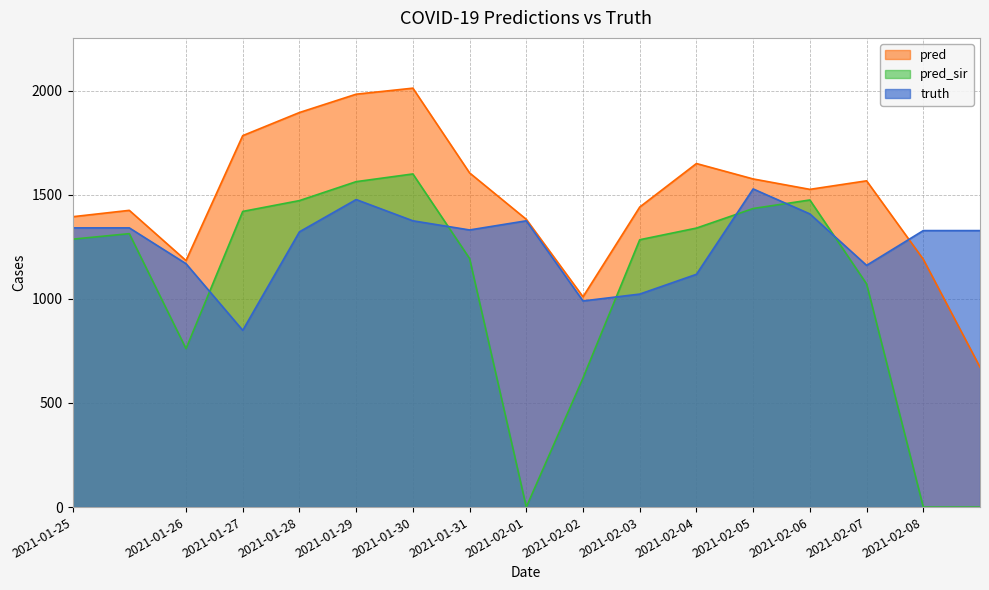

List the labels in order of pred value, smallest first.

2021-02-08, 2021-02-02, 2021-01-26, 2021-02-08, 2021-02-01, 2021-01-25, 2021-01-25, 2021-02-03, 2021-02-06, 2021-02-07, 2021-02-05, 2021-01-31, 2021-02-04, 2021-01-27, 2021-01-28, 2021-01-29, 2021-01-30